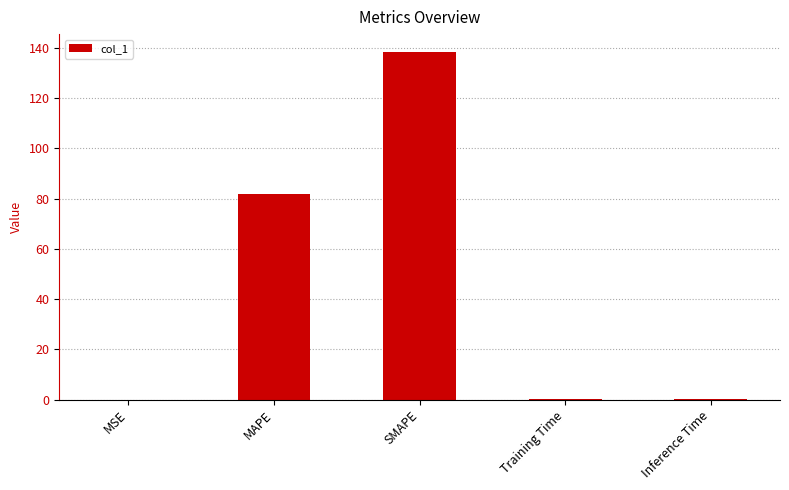

What is the greatest value displayed?

138.6